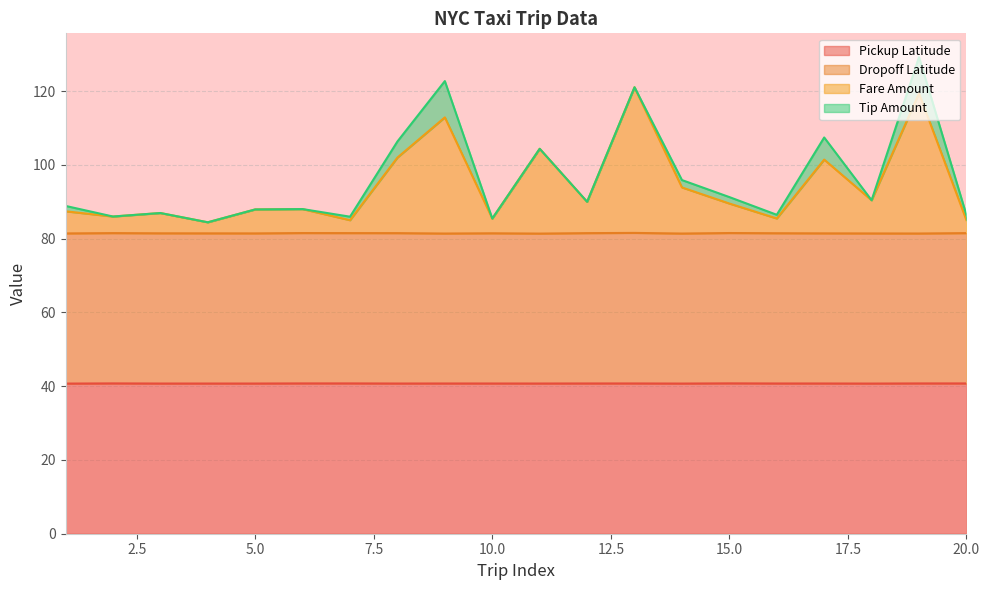

The Pickup Latitude series shows 40.7 at 10.0. True or false?

True